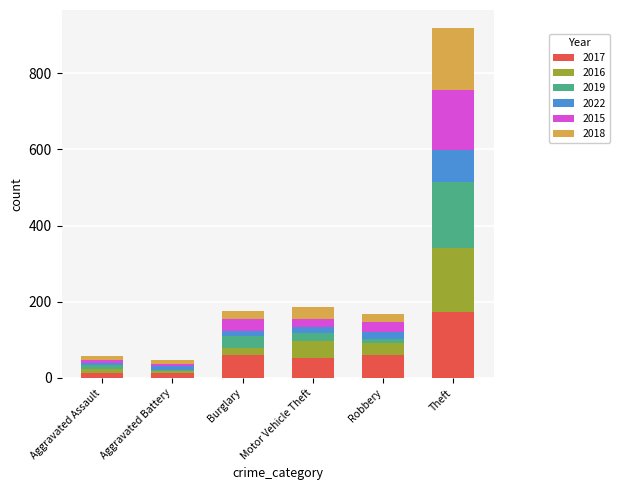

What is the highest value of the 2017 series?

174